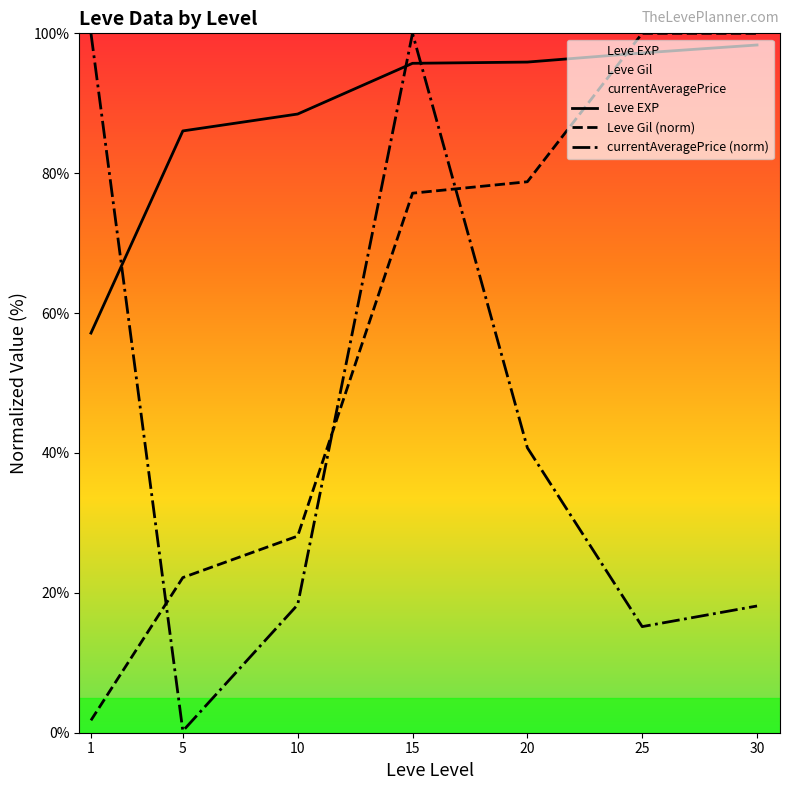

What is the greatest value displayed?

100.0